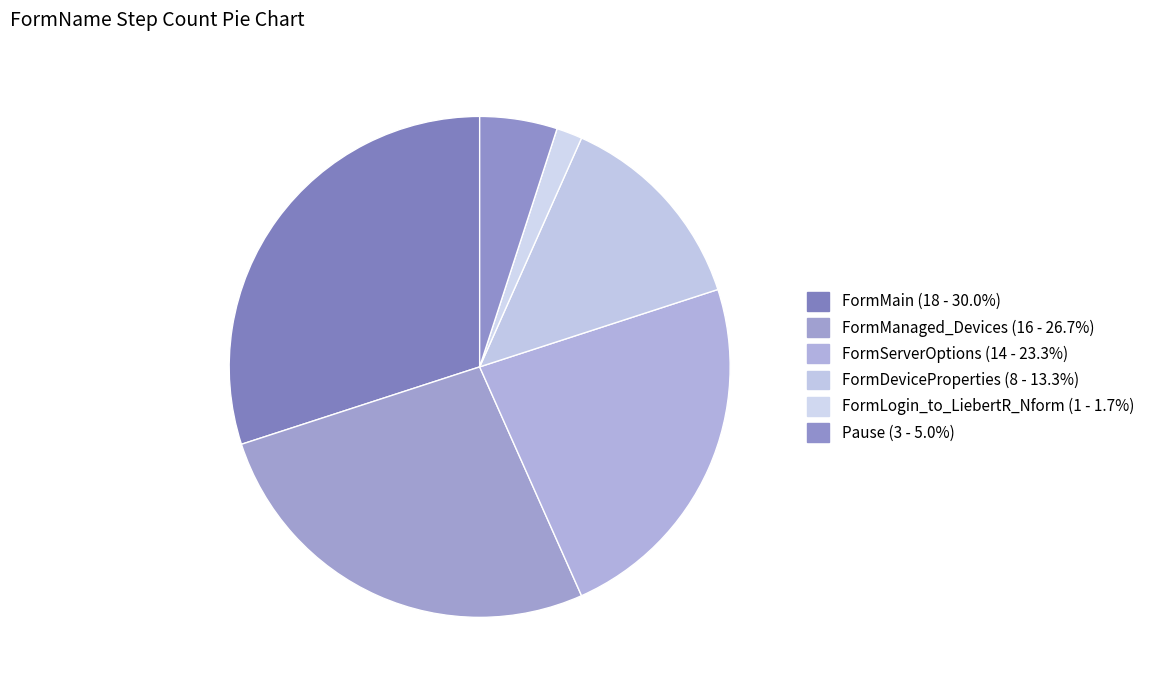

What is the change in value from FormMain to FormServerOptions?

-4